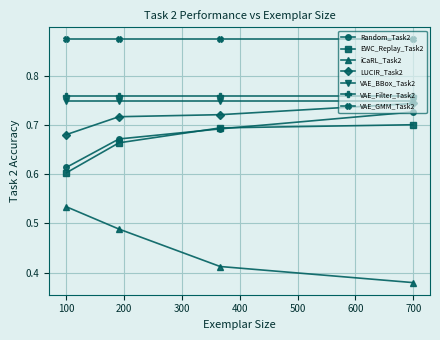

How many data points does each series have?

4